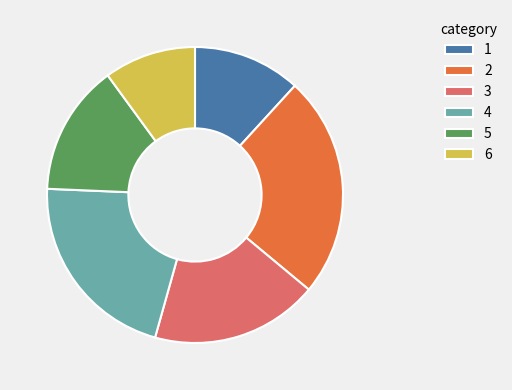

Is 2 the majority of the pie?

No